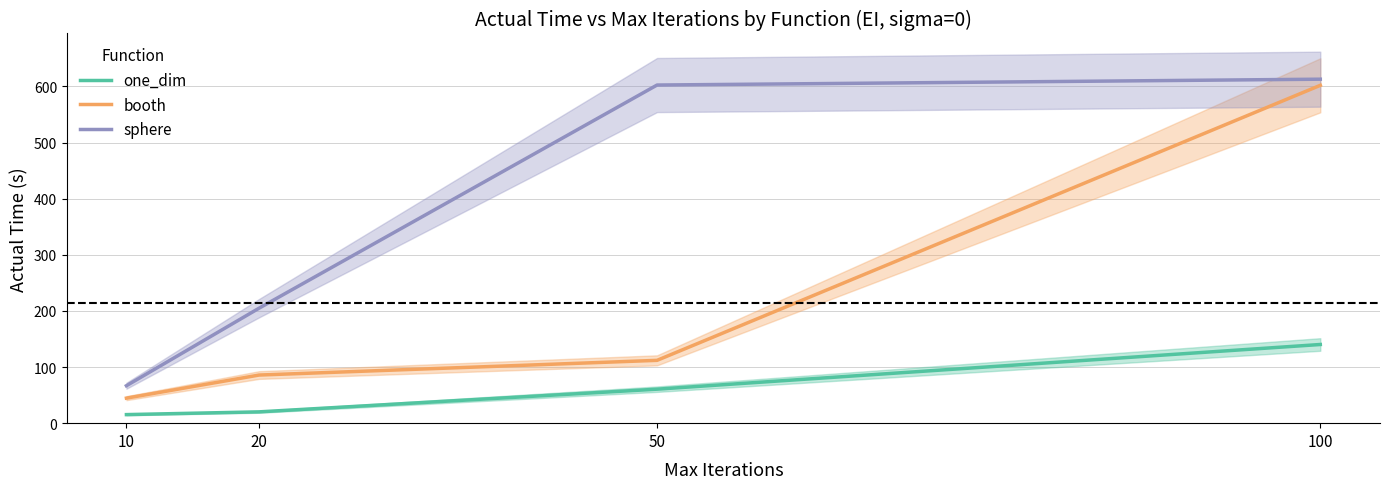

Is it true that sphere equals 612.8 at 100?

True